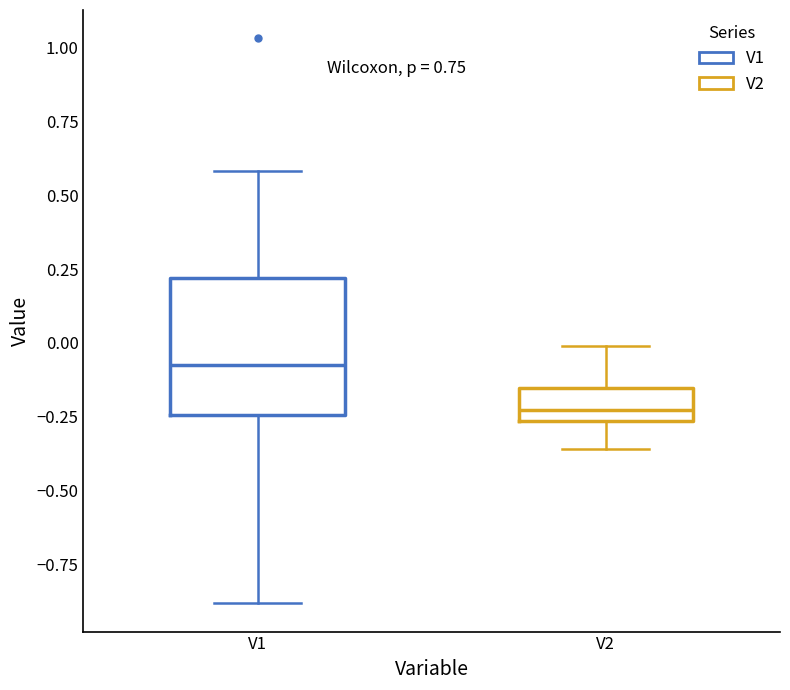

Which box's median line is the lowest?

V2